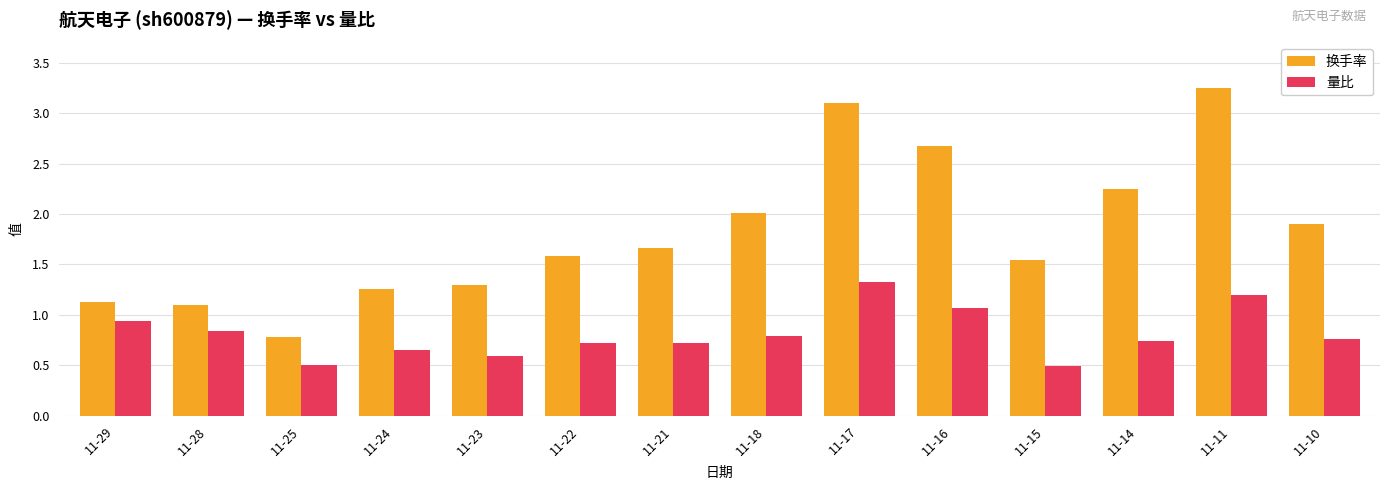

Which series has the largest total across all categories?

换手率